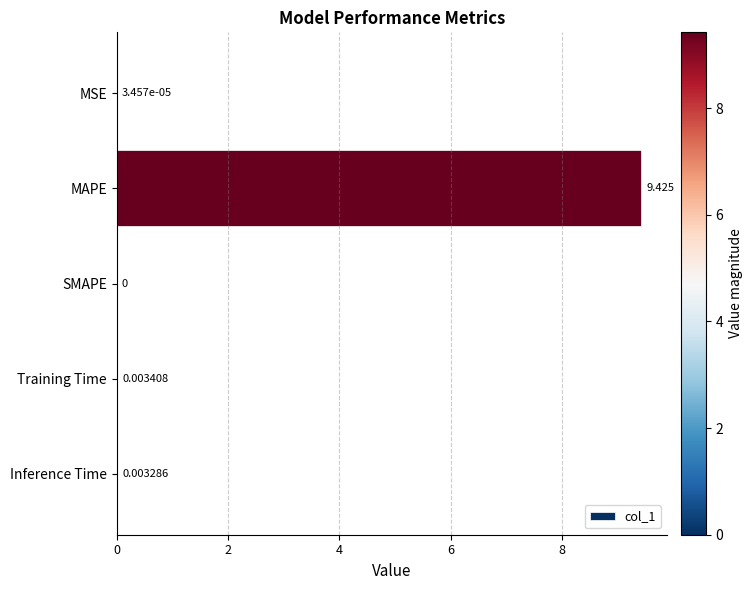

Does the chart contain stacked bars?

No